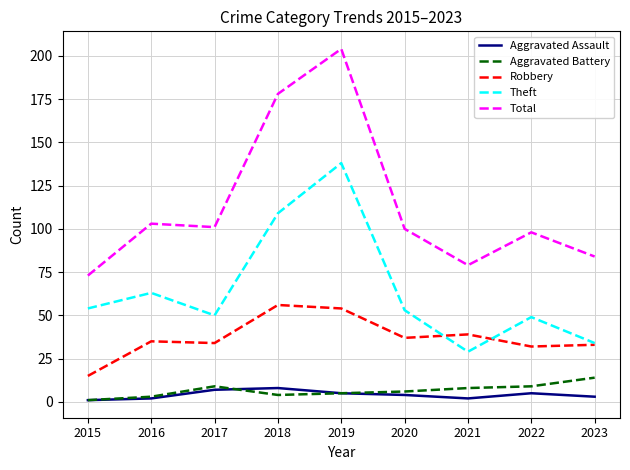

What is the difference between the Aggravated Battery values at 2022 and 2015?

8